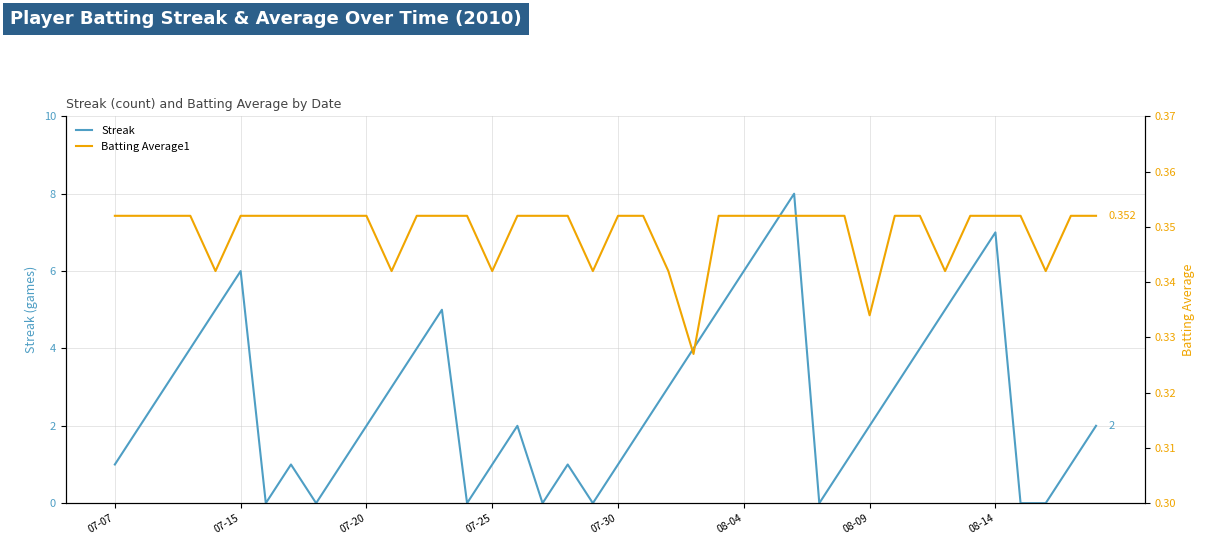

What are all the series names shown in the legend?

Streak, Batting Average1